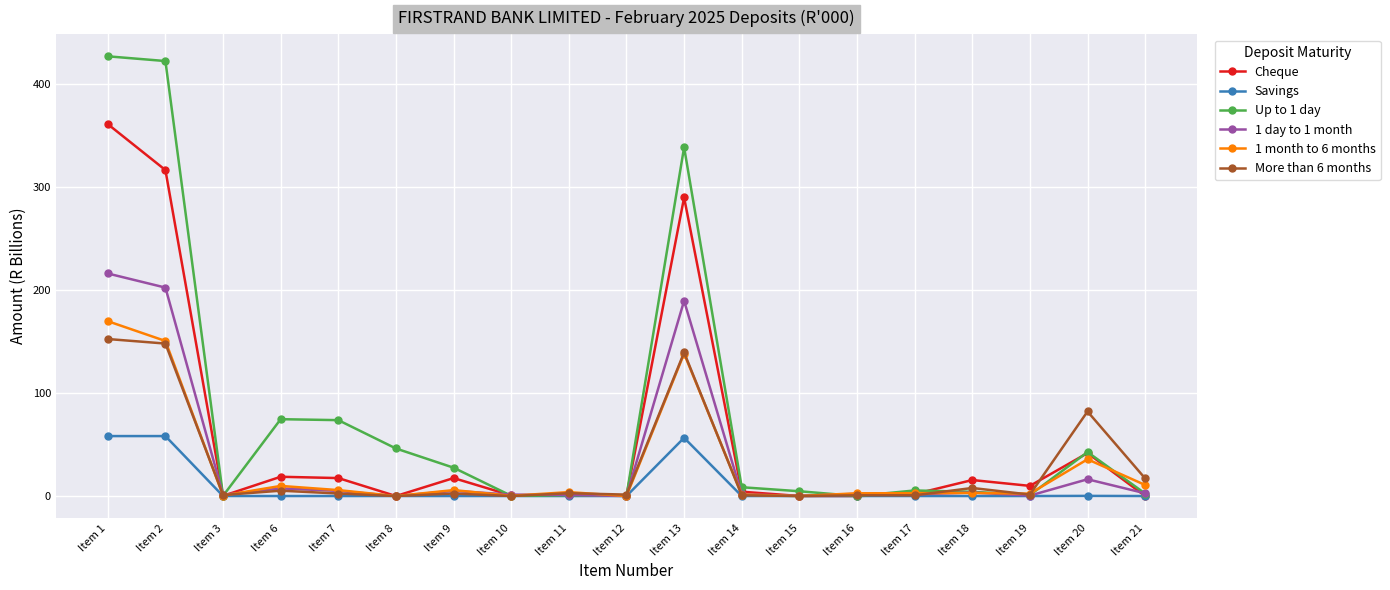

Which series has the largest range (max minus min)?

Up to 1 day